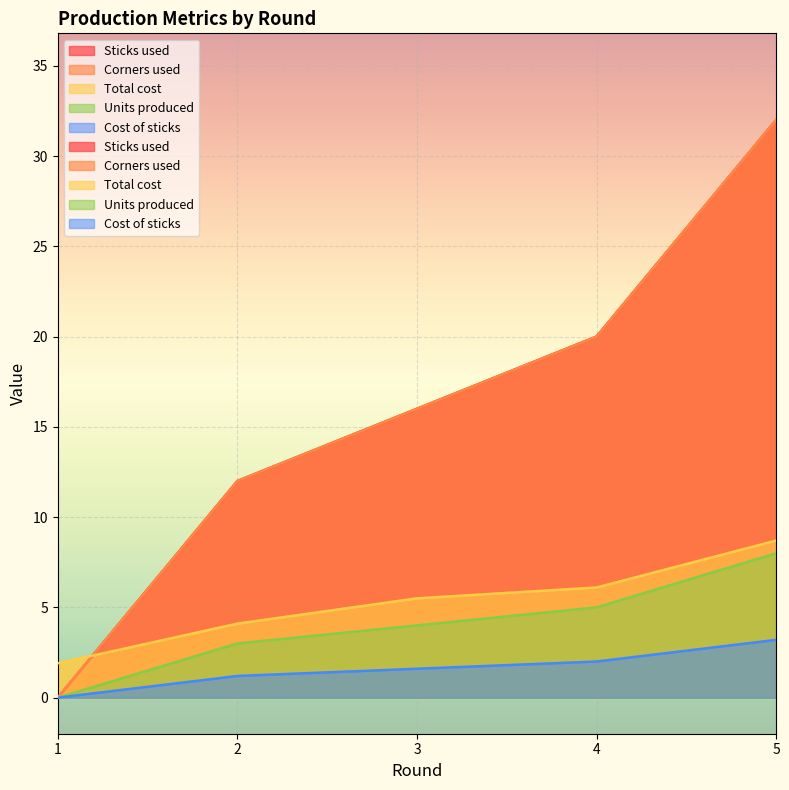

At how many categories does at least one series exceed 4?

4